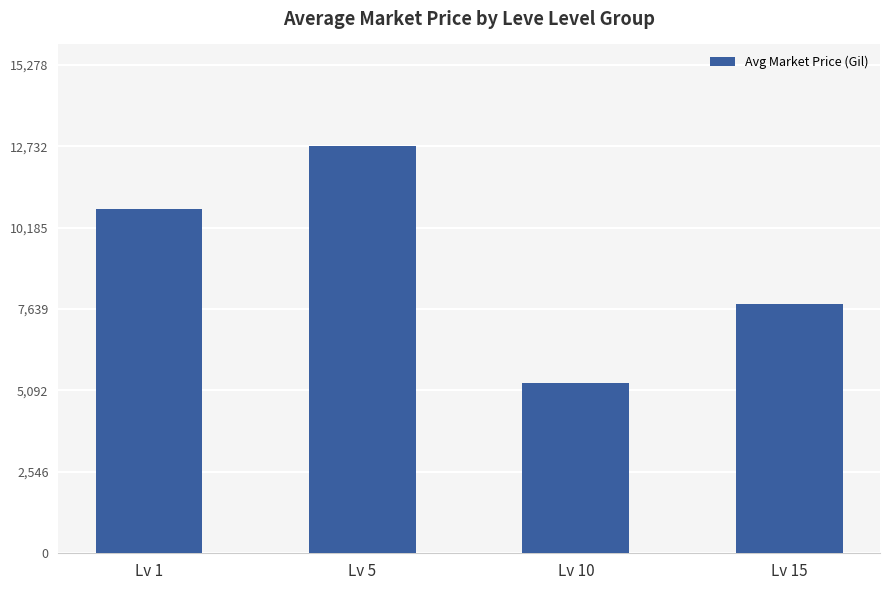

At which category does the chart reach its peak across all series?

Lv 5